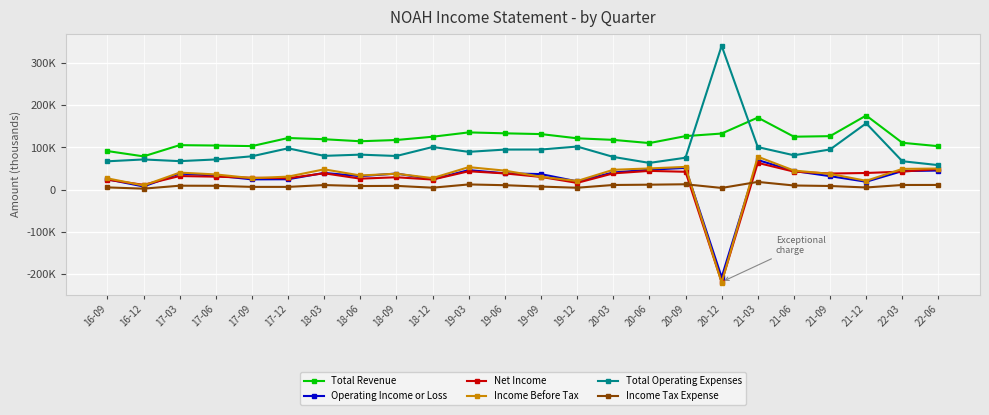

What is the label of the 20th point from the right?

17-09